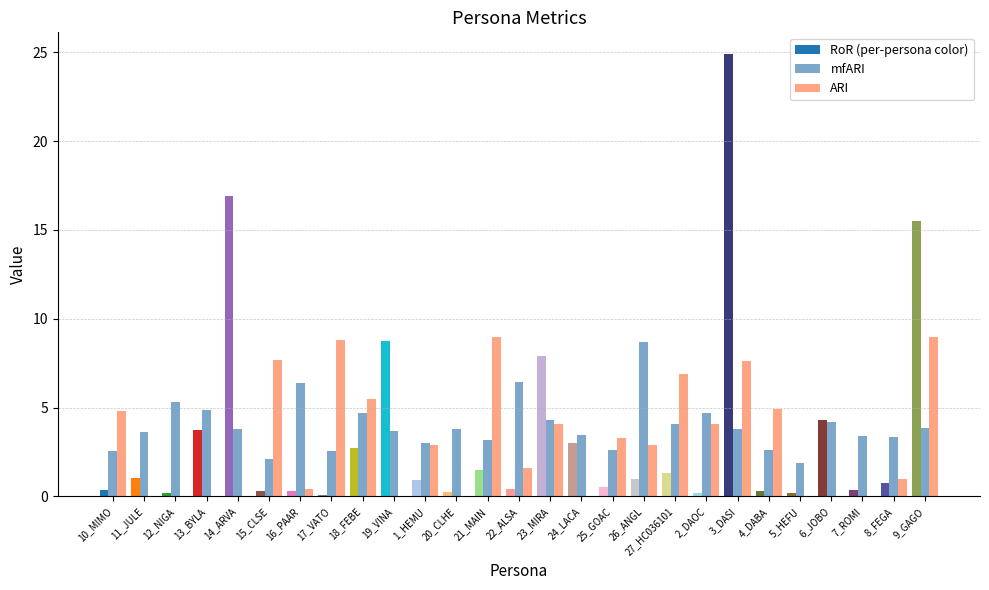

The RoR series shows 0.2 at 5_HEFU. True or false?

True